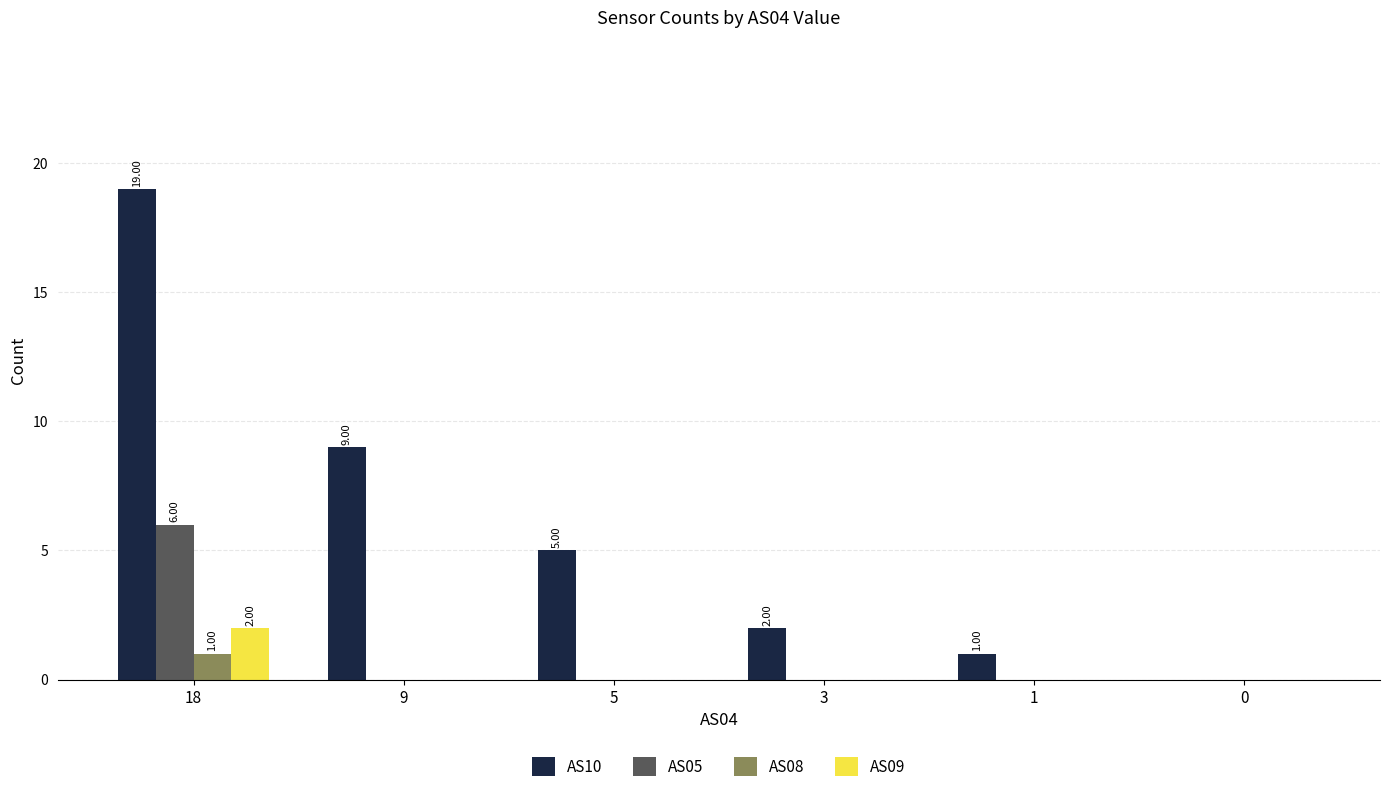

At which category is the sum across all series the highest?

18